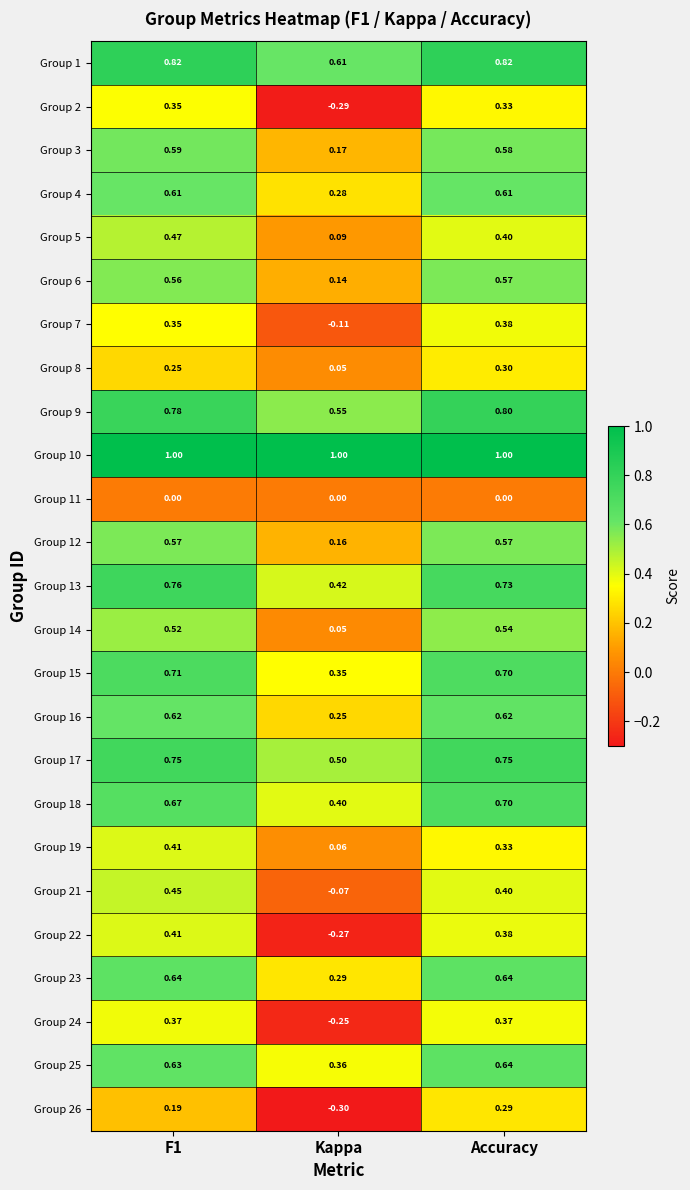

Which category has the lowest value in the Group 25 series?

Kappa